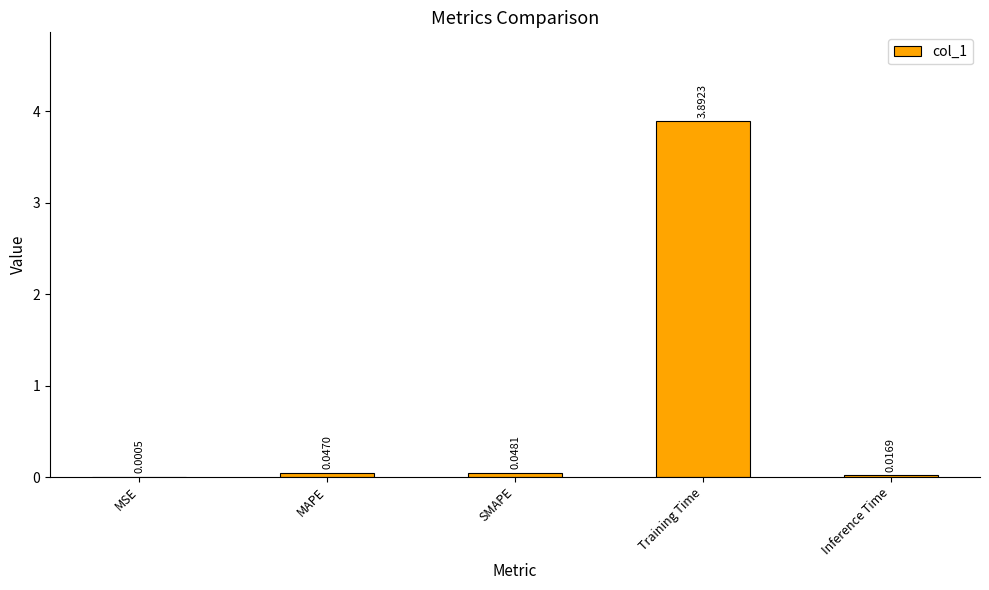

What is the change in value from SMAPE to Training Time?

+3.8